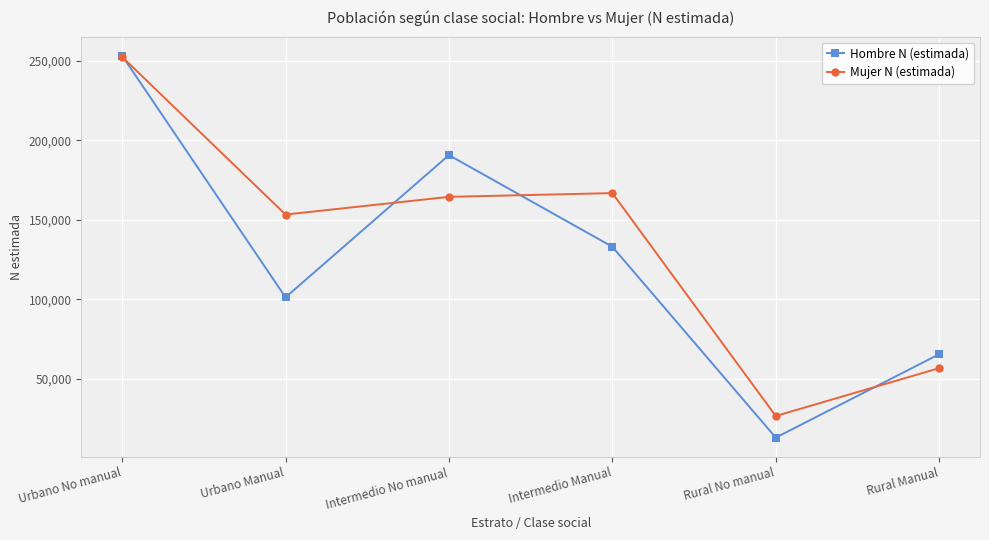

How many interior local valleys does the Hombre N (estimada) series have?

2